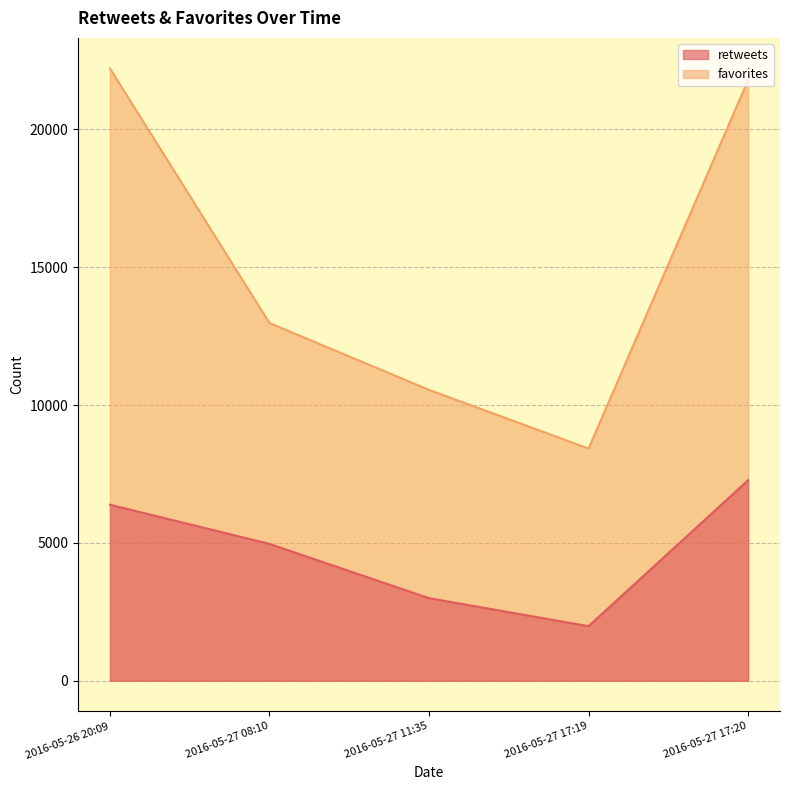

Where is favorites nearest to the value 15314?

2016-05-27 08:10